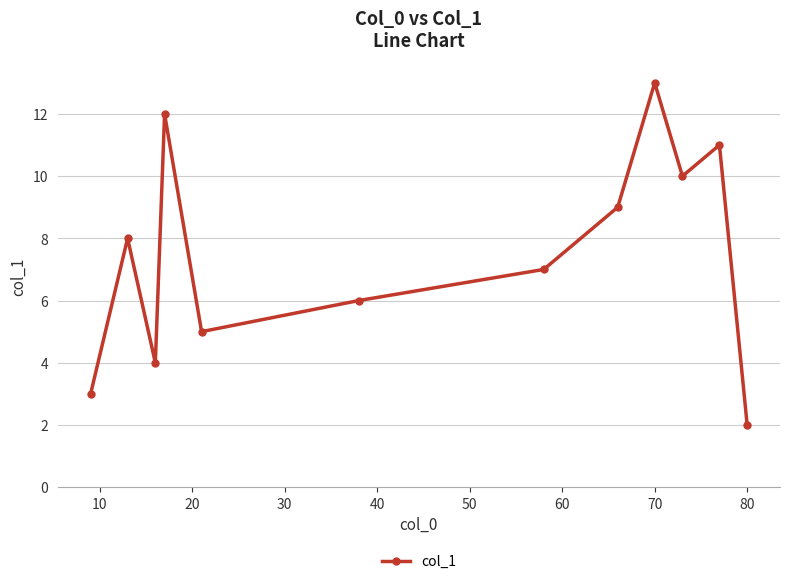

What is the greatest value displayed?

13.0